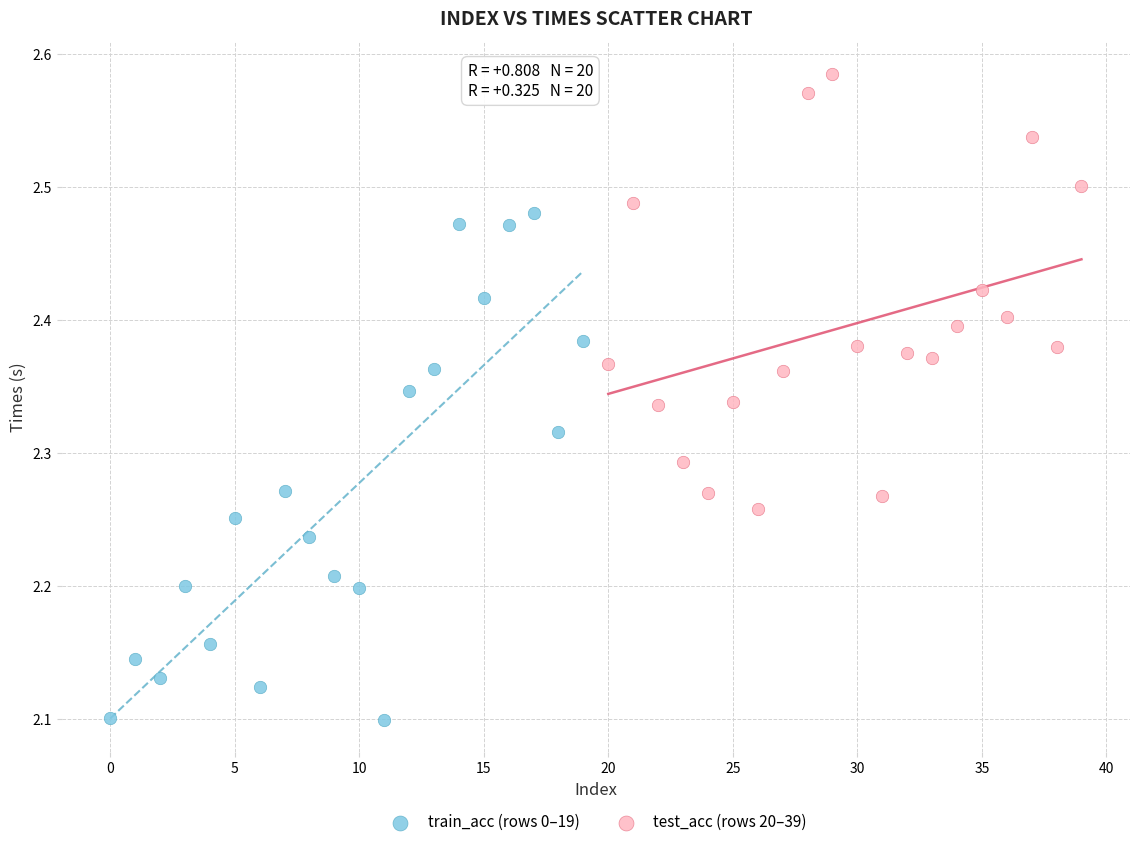

Which series has the widest spread of Y values?

train_acc (rows 0–19)